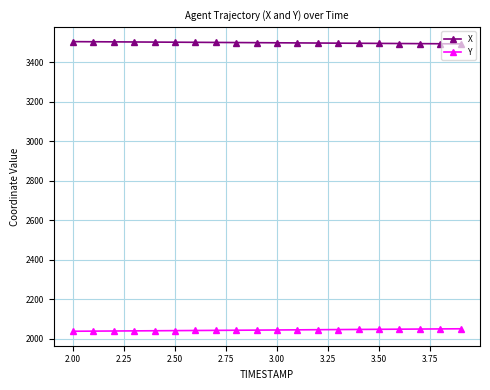

At how many categories does at least one series exceed 3314?

20